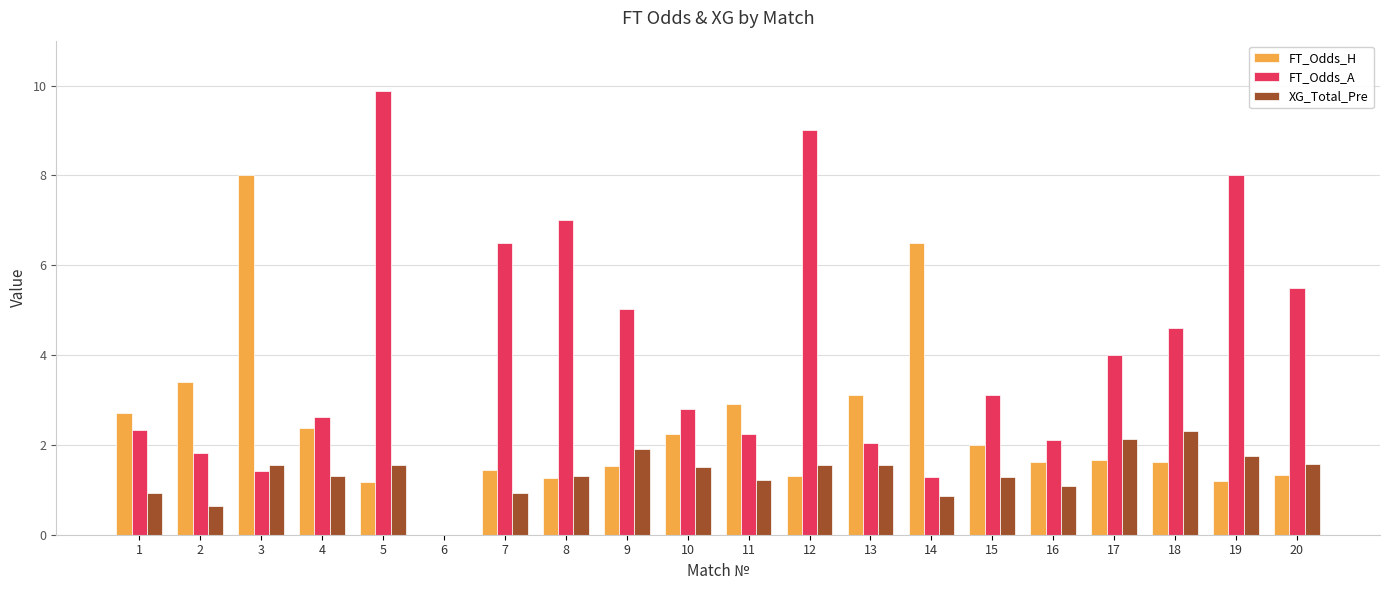

How many positive values does the FT_Odds_A series have?

19